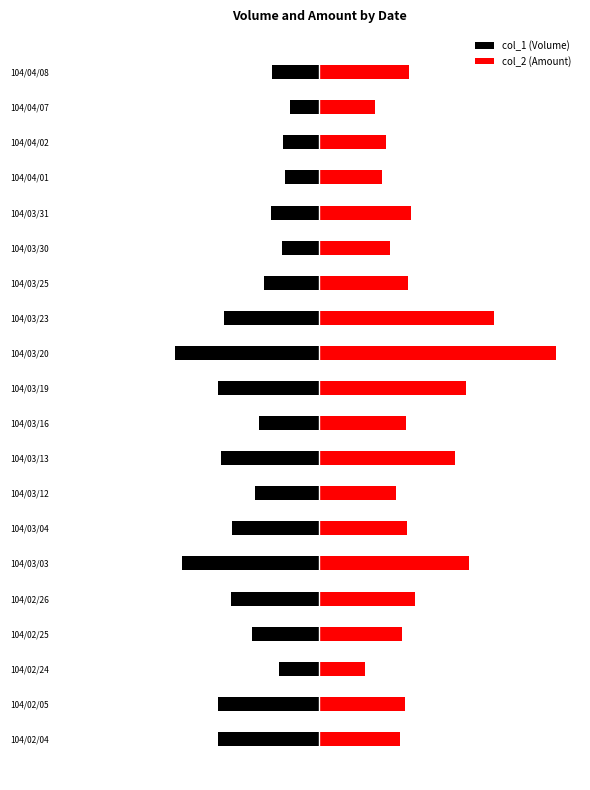

What is the average value of the col_1 (Volume) series?

-0.3